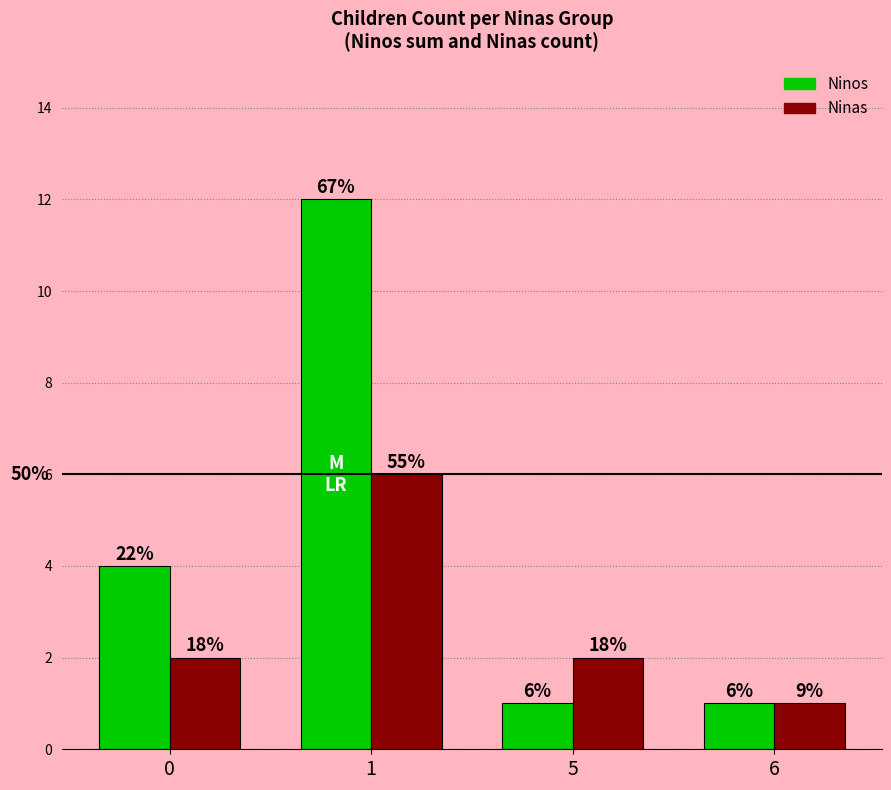

What is the value of the Ninas bar at the 3rd from the left?

2